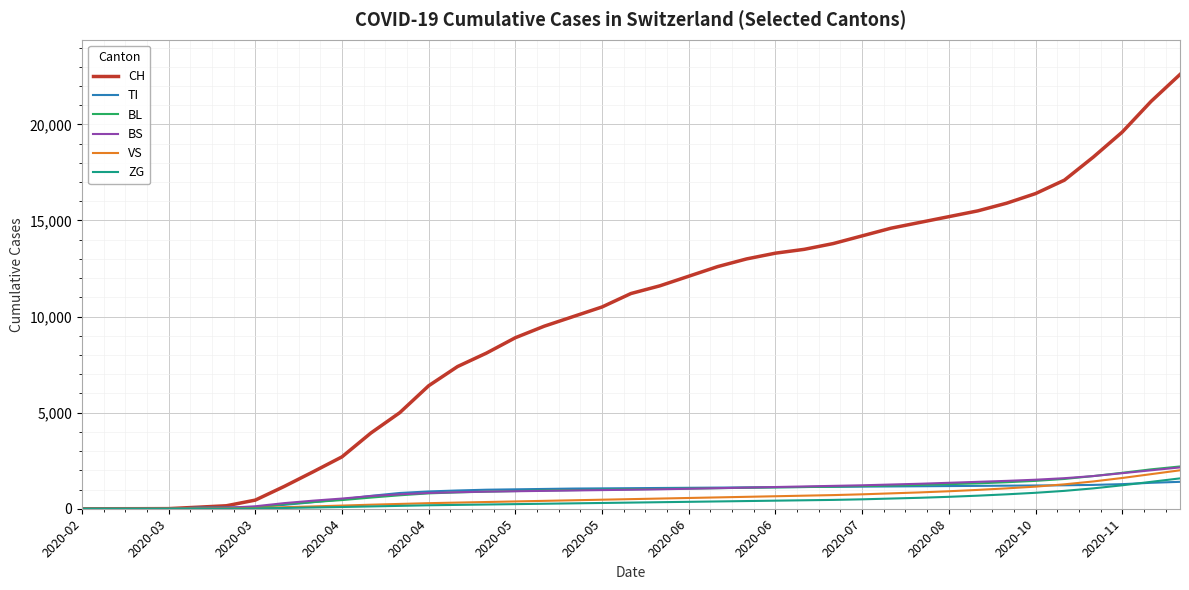

What is the maximum value for CH?

22600